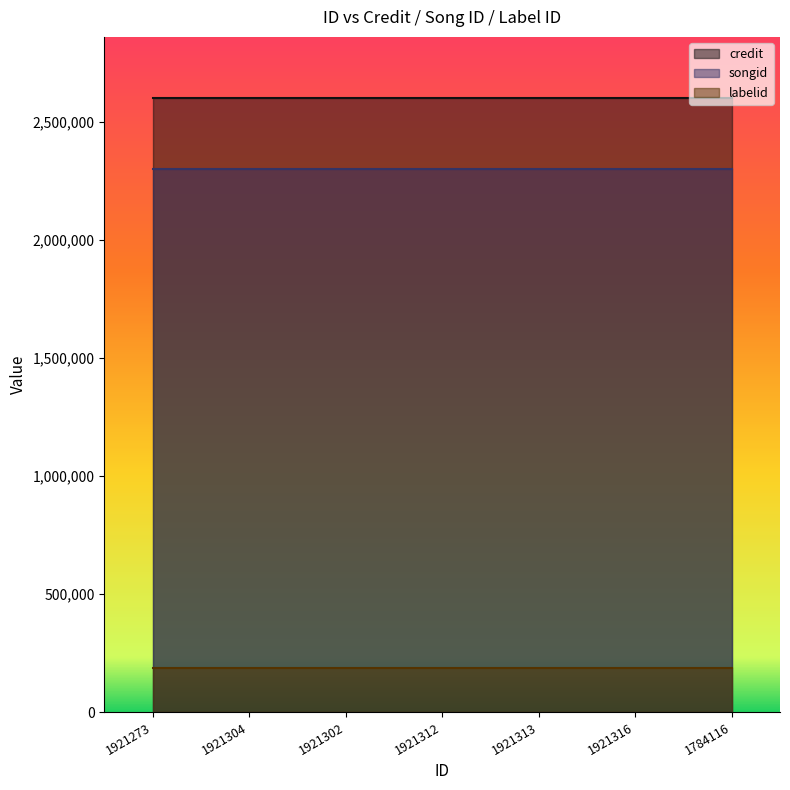

What is the total value across all series at 1921312?

5091101